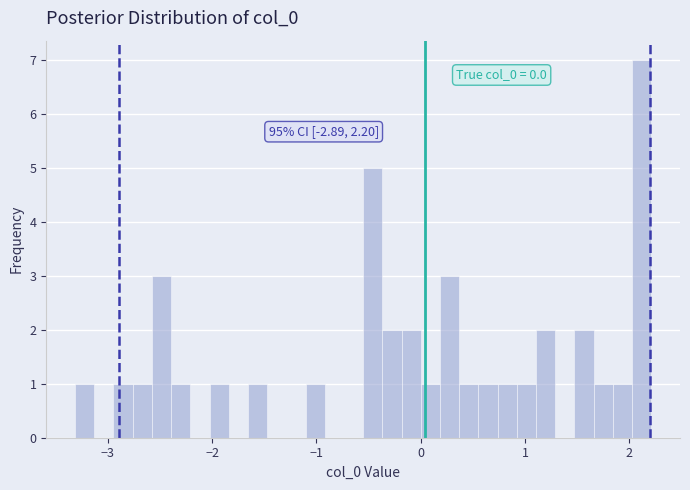

Read against the x-axis, roughly where is the centre of the tallest bar?

2.1